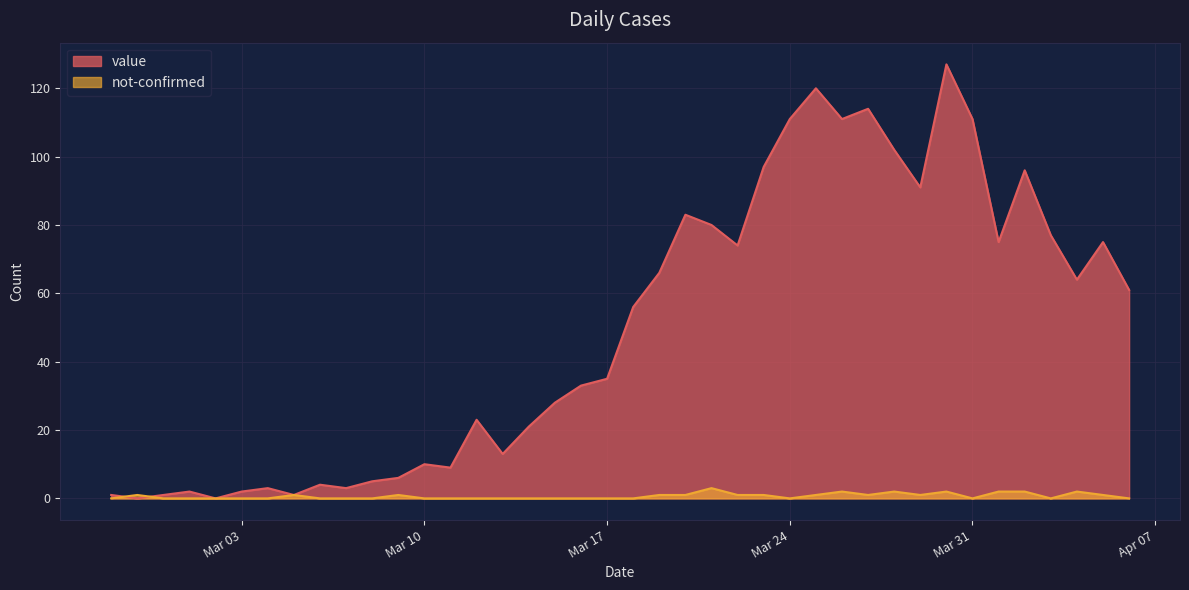

What is the average value of the not-confirmed series?

1